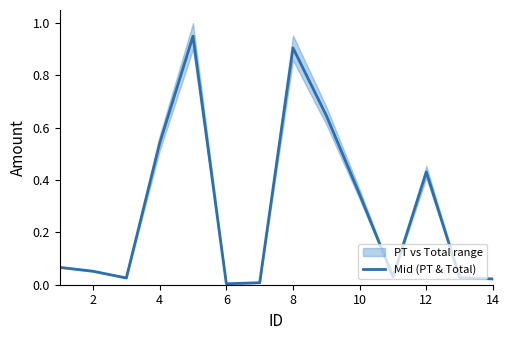

The value of Mid (PT & Total) at 4 is 0.8. True or false?

False